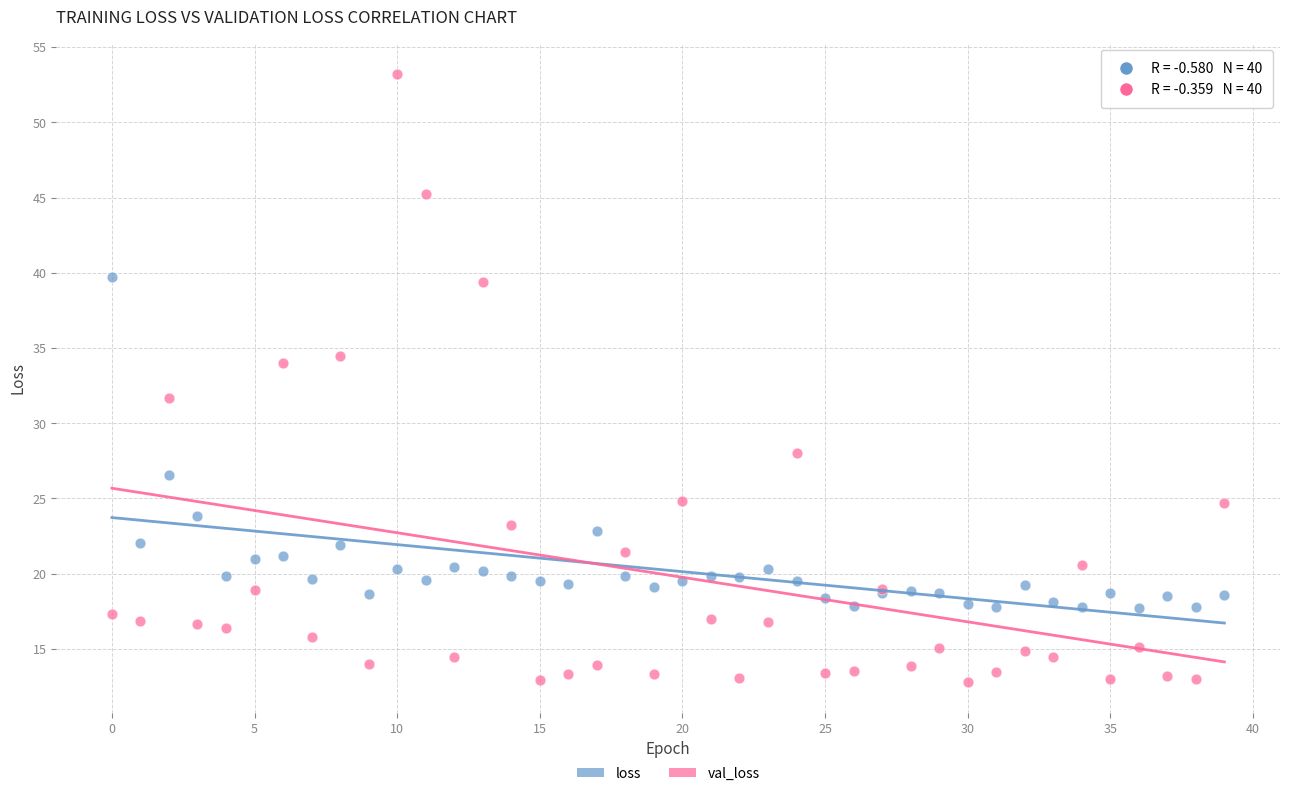

Which series contains the lowest Y value?

val_loss